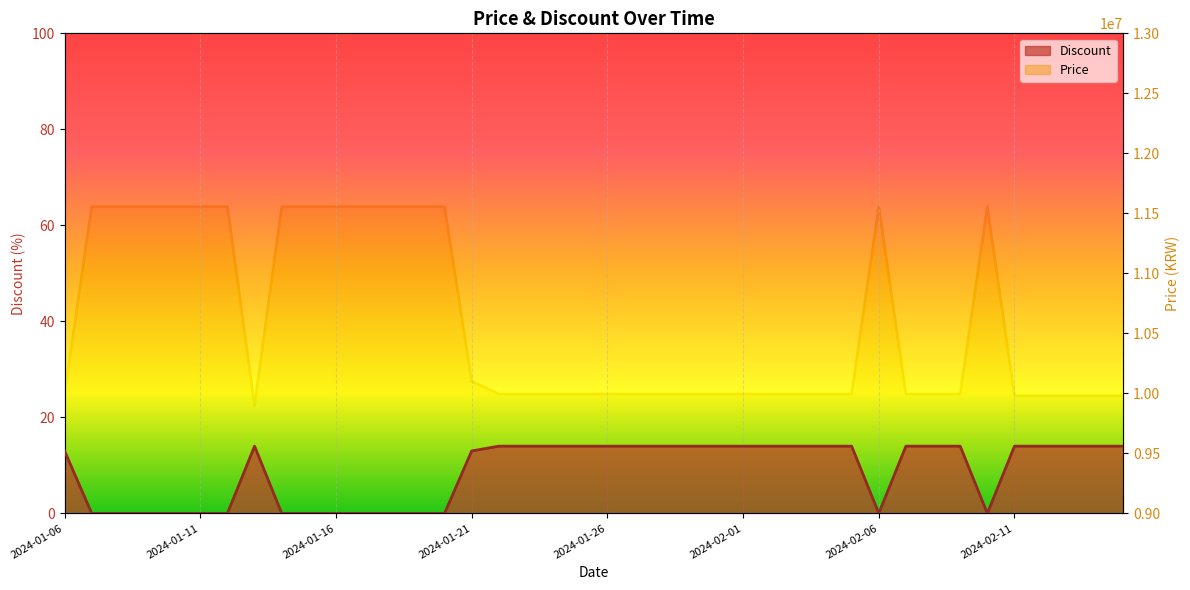

In Price, how many points are lower than both neighbors (excluding endpoints)?

1